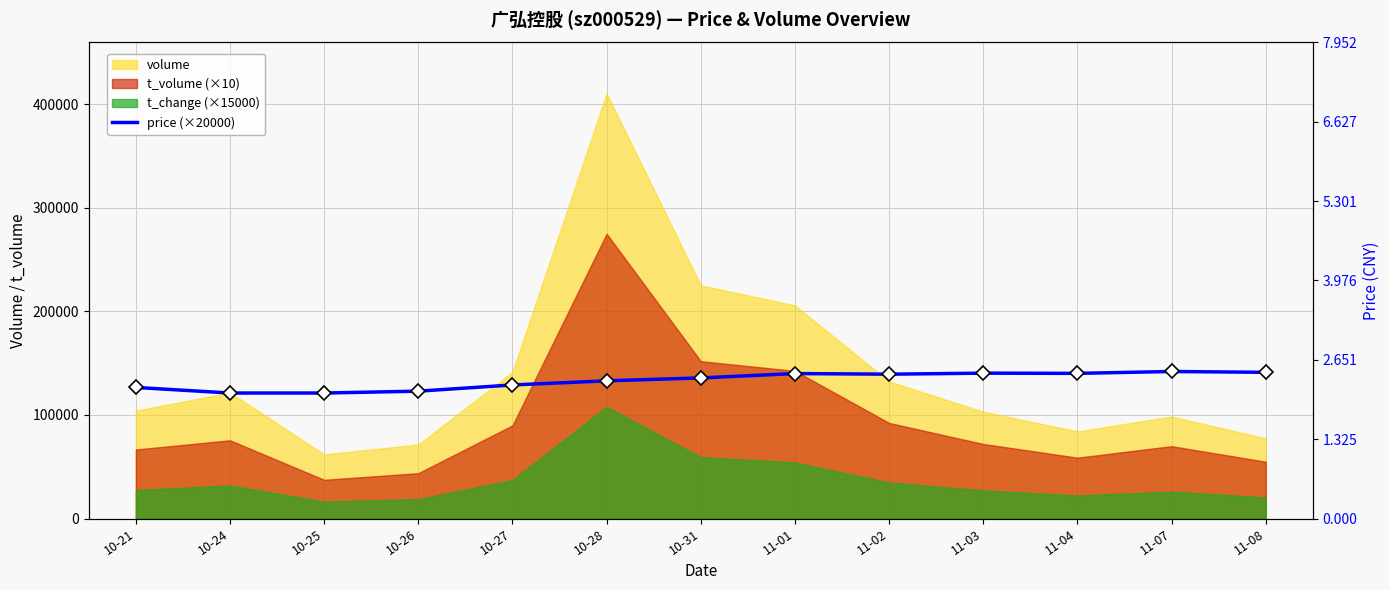

How many data points does each series have?

13